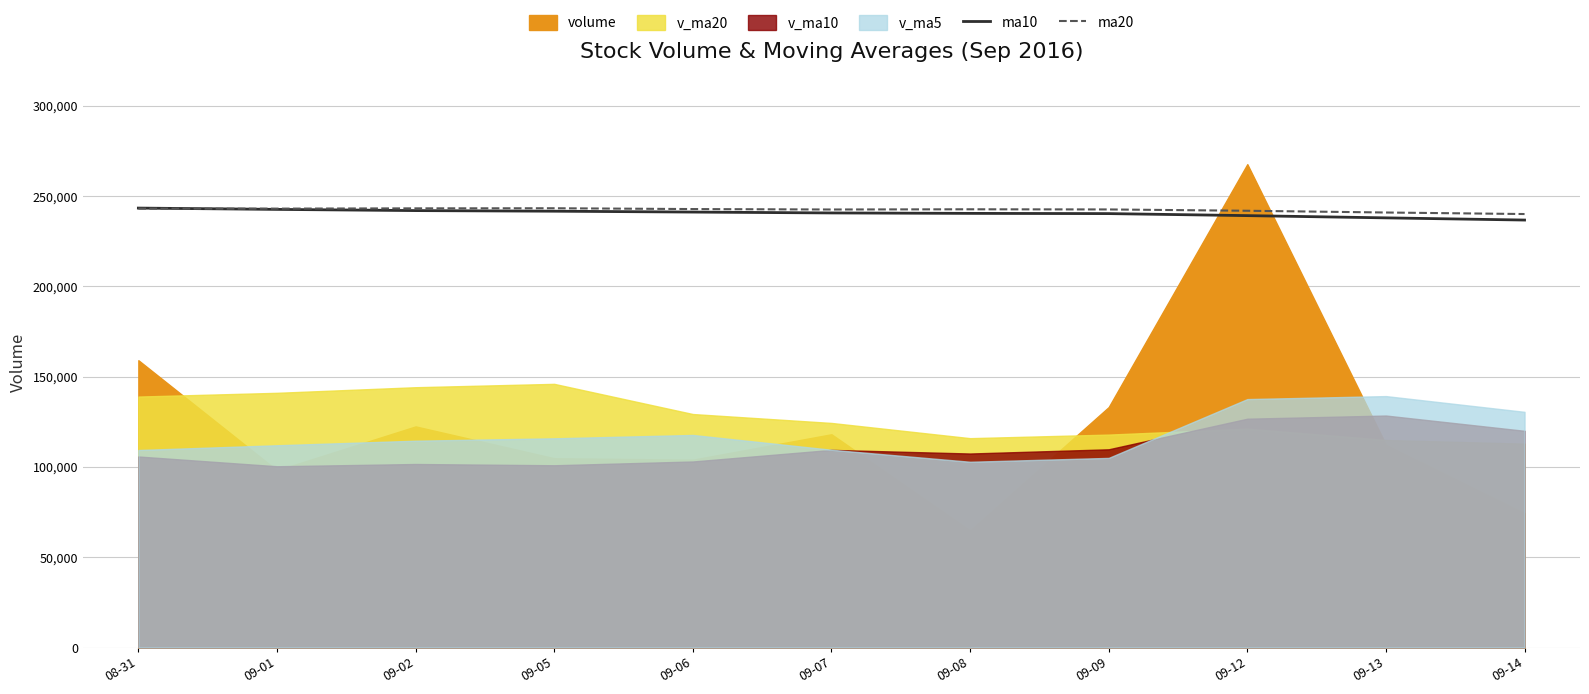

The value of ma20 at 09-01 is 101829.1. True or false?

False